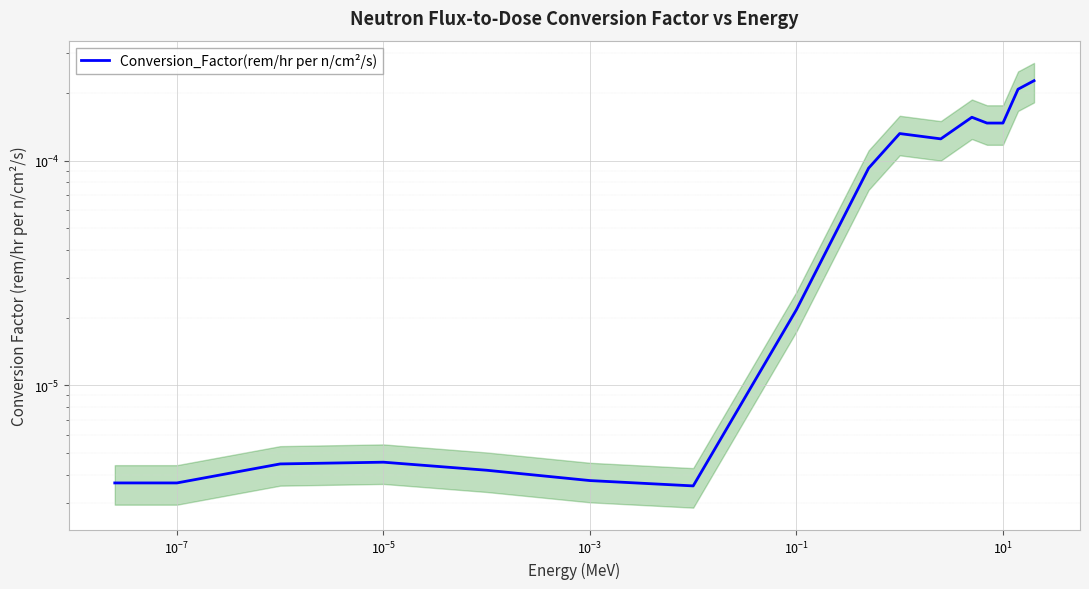

How many data points does each series have?

16